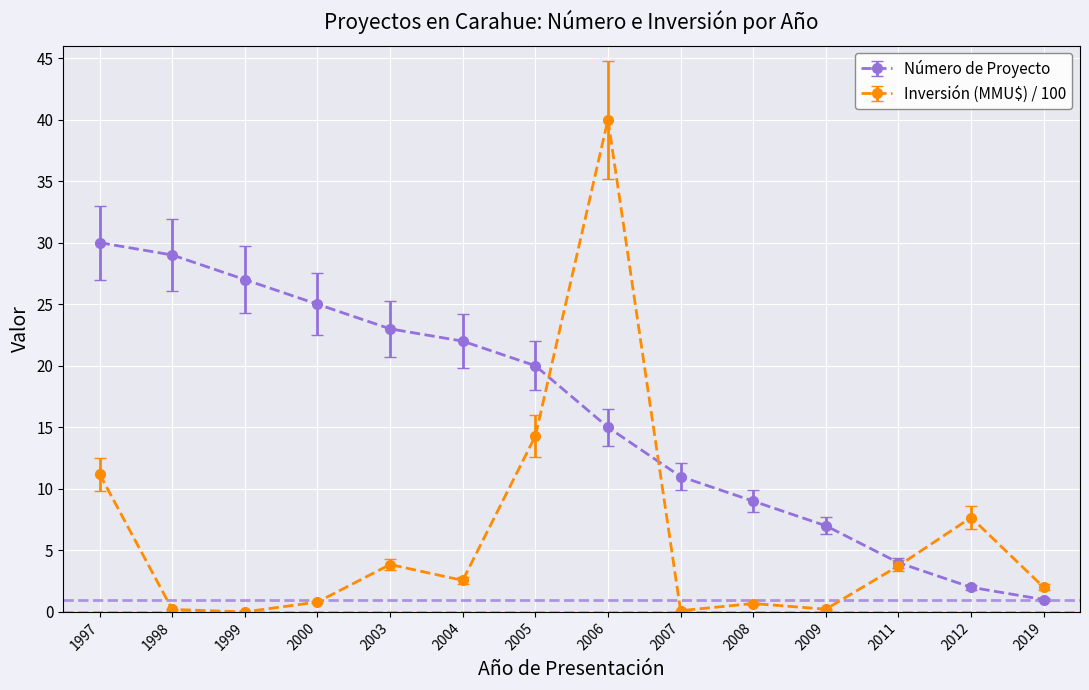

List the series in order of their overall mean, lowest first.

Inversión (MMU$) / 100, Número de Proyecto